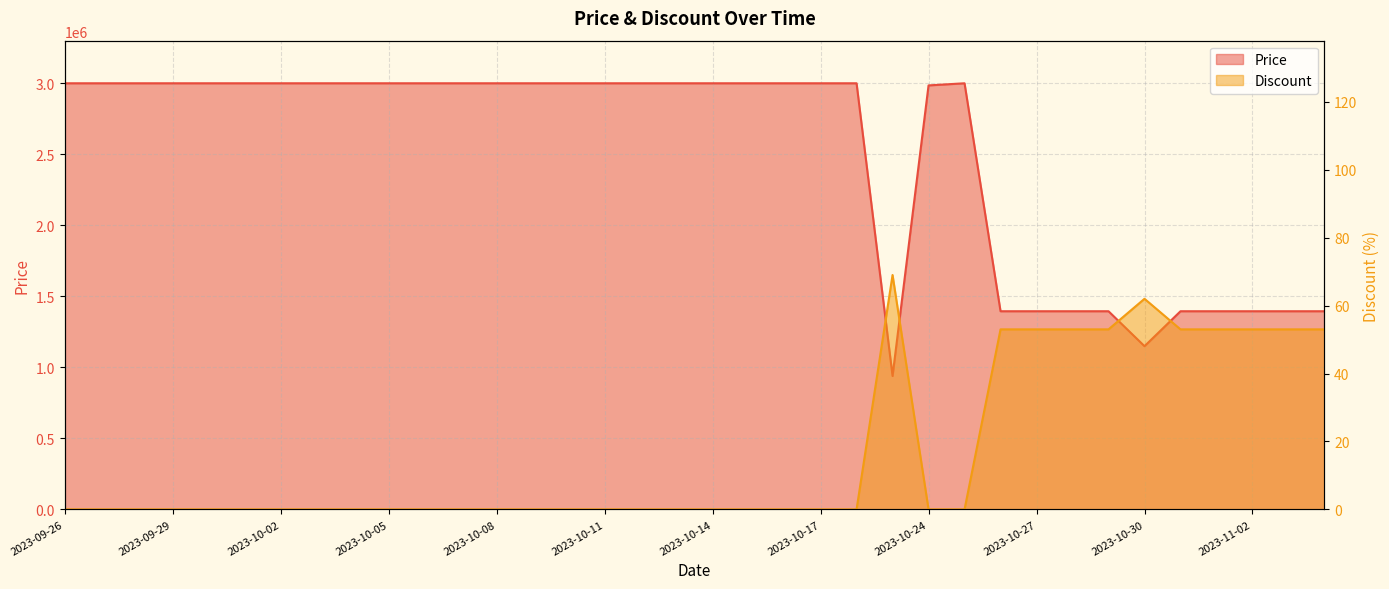

What is the lowest value of the Price series?

939000